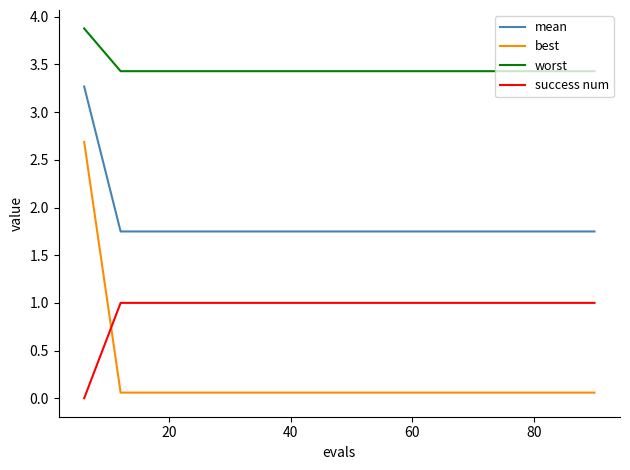

How many lines are shown in the chart?

4